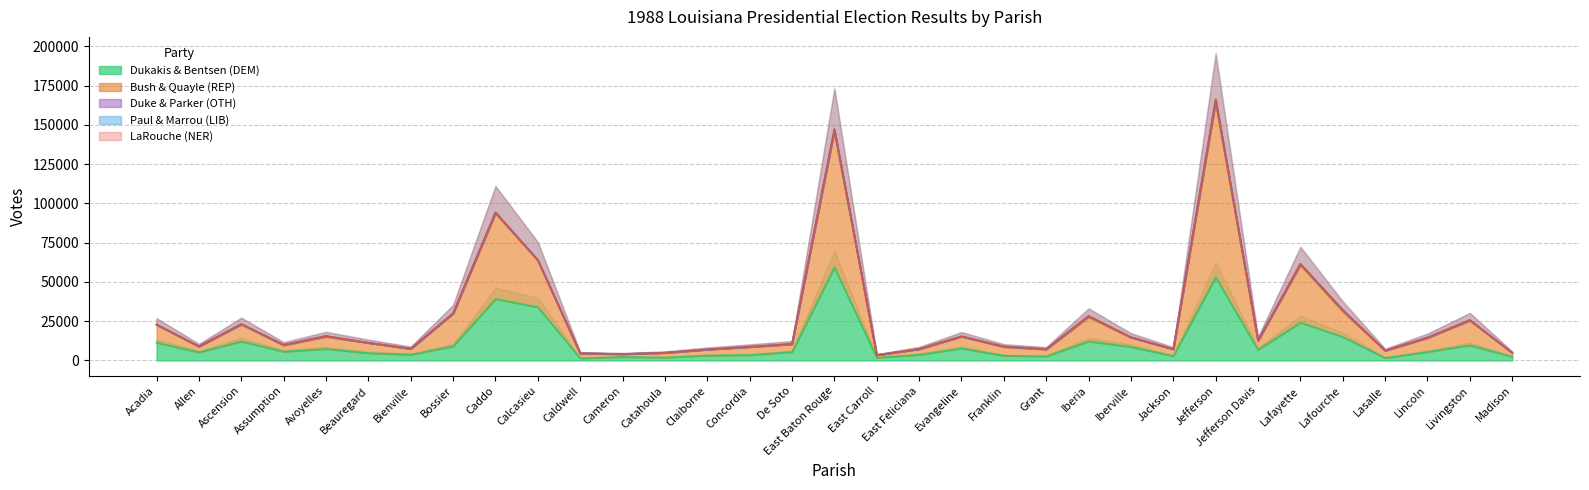

True or false: Dukakis & Bentsen (DEM) has a value of 7039 at Beauregard.

False